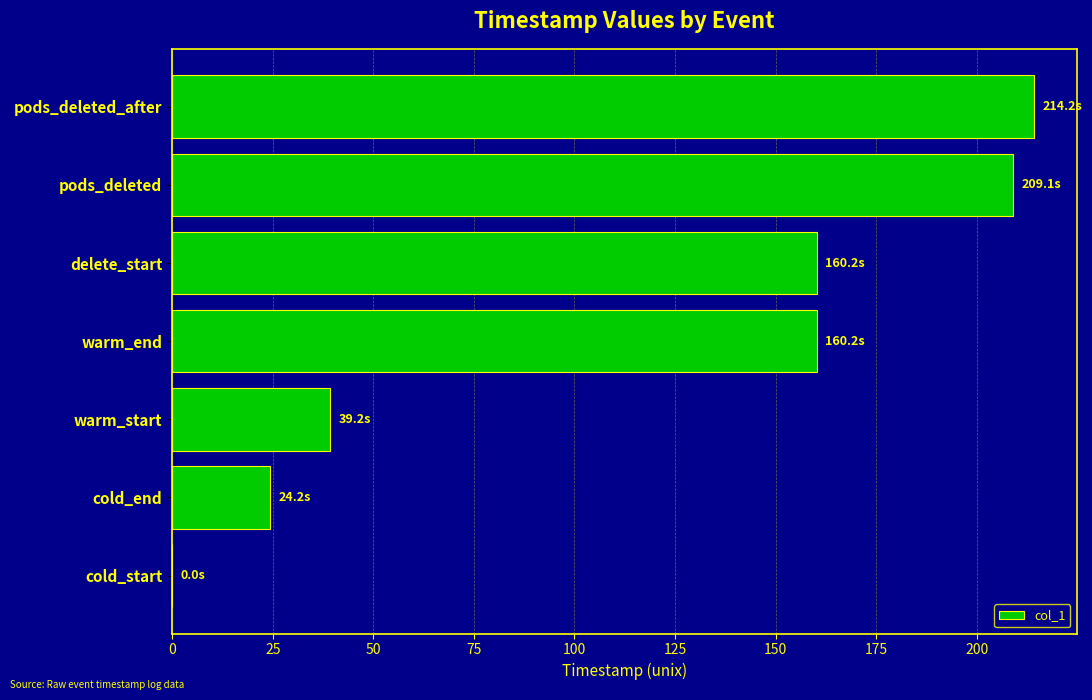

Is it true that the value at warm_end is 267.0?

False